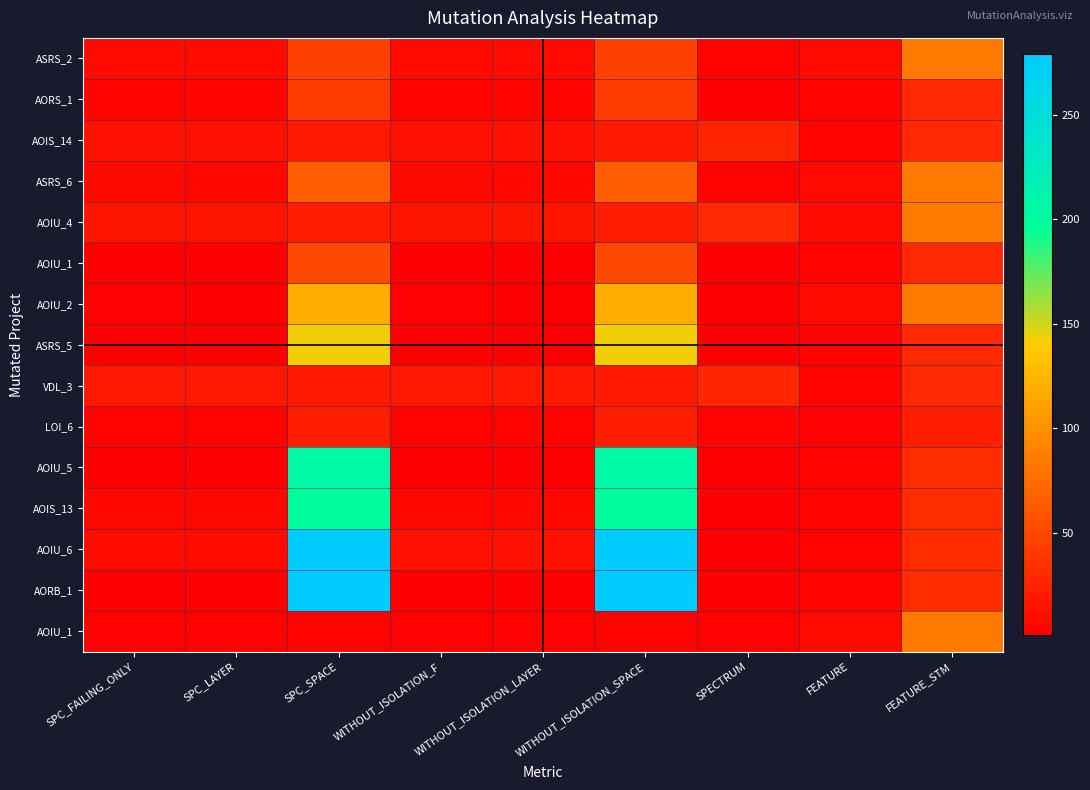

Which has a higher value, SPECTRUM or FEATURE?

FEATURE